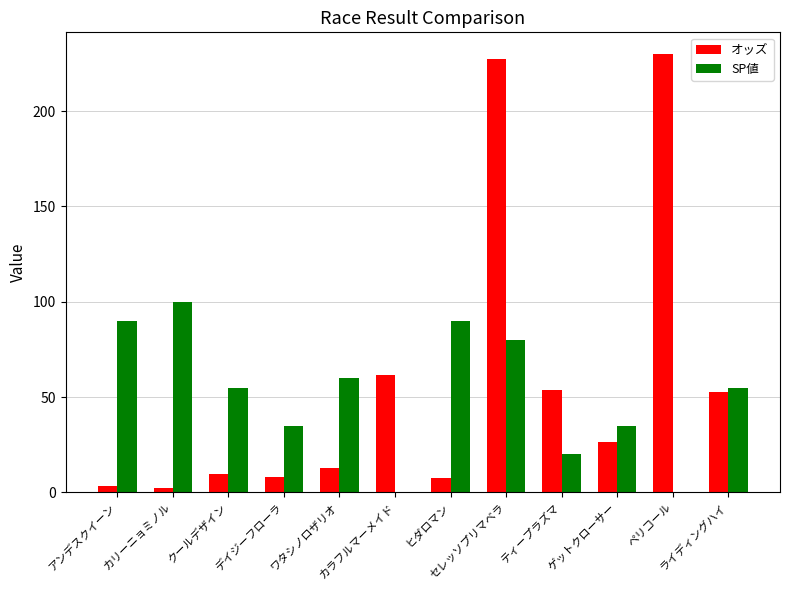

What is the maximum value shown in the chart?

229.8